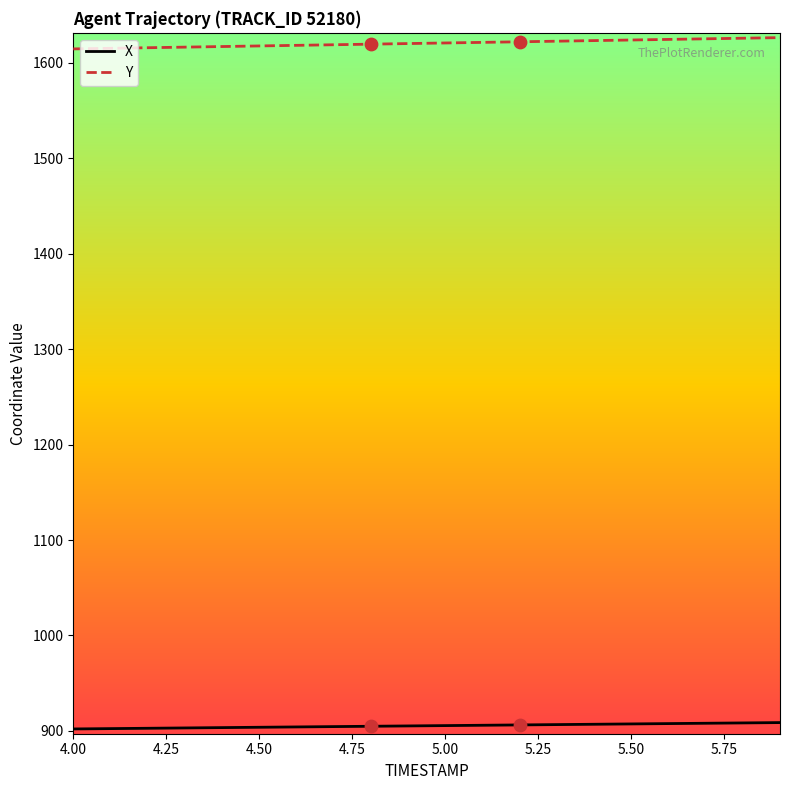

Which series has the largest total across all categories?

Y